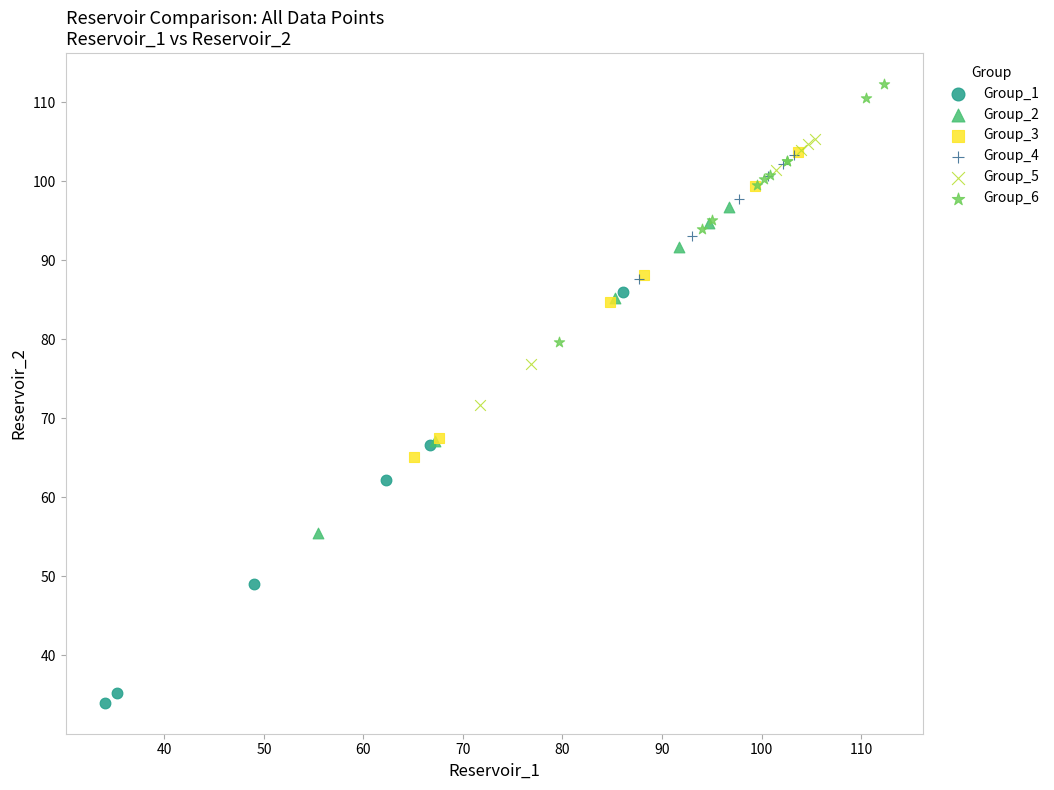

Which series has the largest Y range (max minus min)?

Group_1